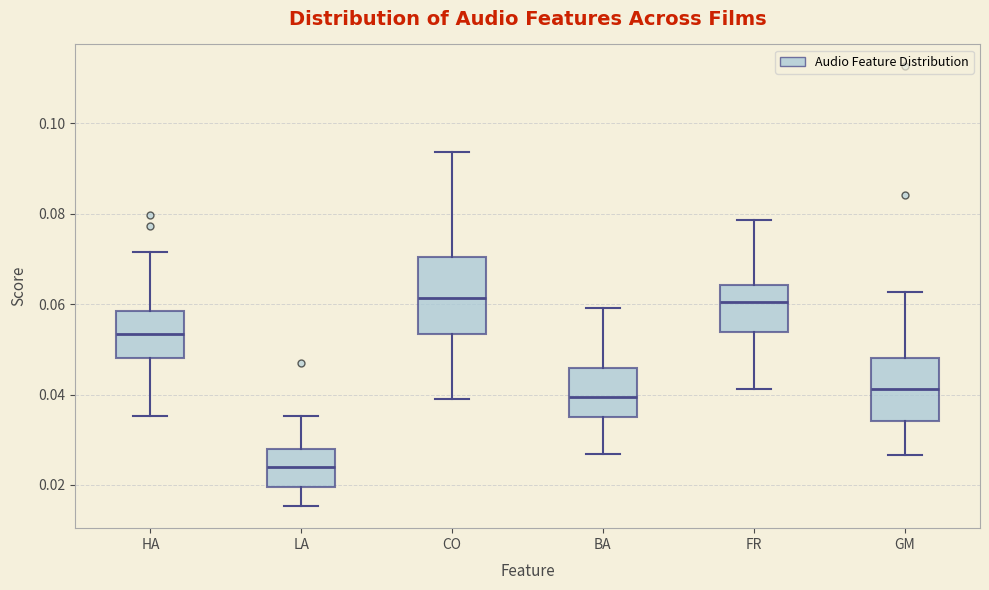

Reading left to right, read every box against the y-axis: the position of its median line, the range the box covers, and the ends of its whiskers. The values are not printed on the chart, so give them approximately, as read against the axis.

HA: median 0.054, box 0.048 to 0.058, whiskers 0.036 to 0.072
LA: median 0.024, box 0.020 to 0.028, whiskers 0.016 to 0.036
CO: median 0.062, box 0.054 to 0.070, whiskers 0.040 to 0.094
BA: median 0.040, box 0.036 to 0.046, whiskers 0.026 to 0.060
FR: median 0.060, box 0.054 to 0.064, whiskers 0.042 to 0.078
GM: median 0.042, box 0.034 to 0.048, whiskers 0.026 to 0.062